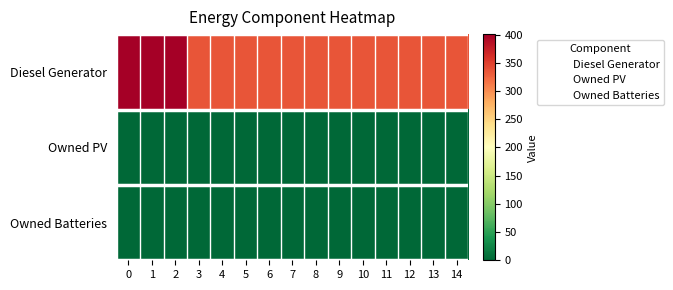

What is the total value across all series at 3?

336